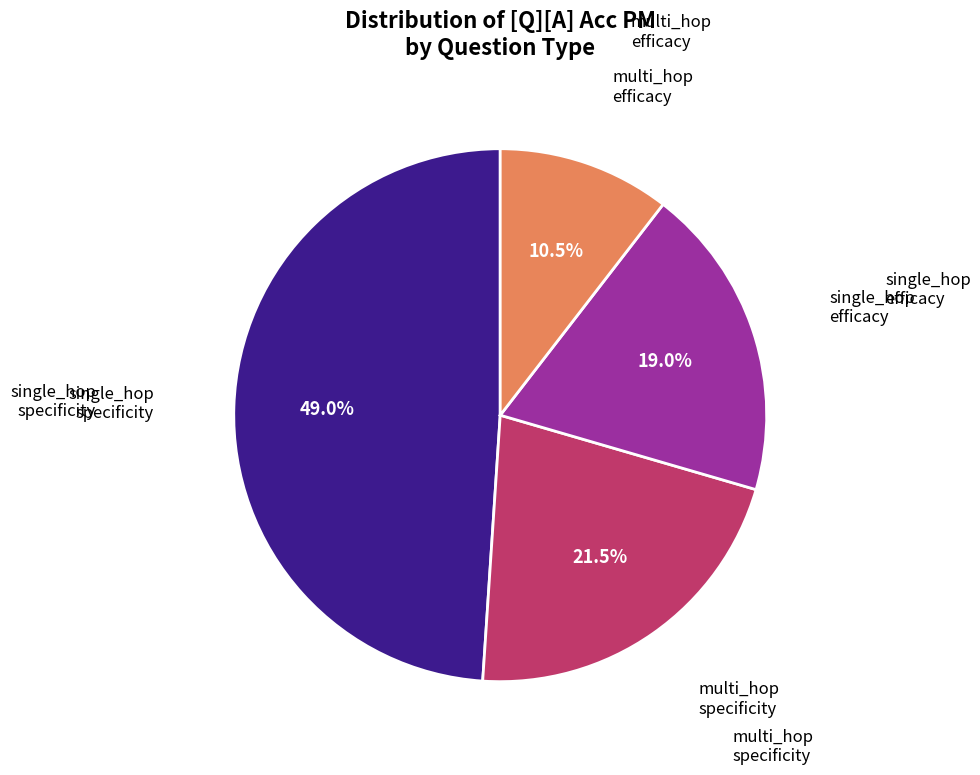

Does any single category account for the majority?

No